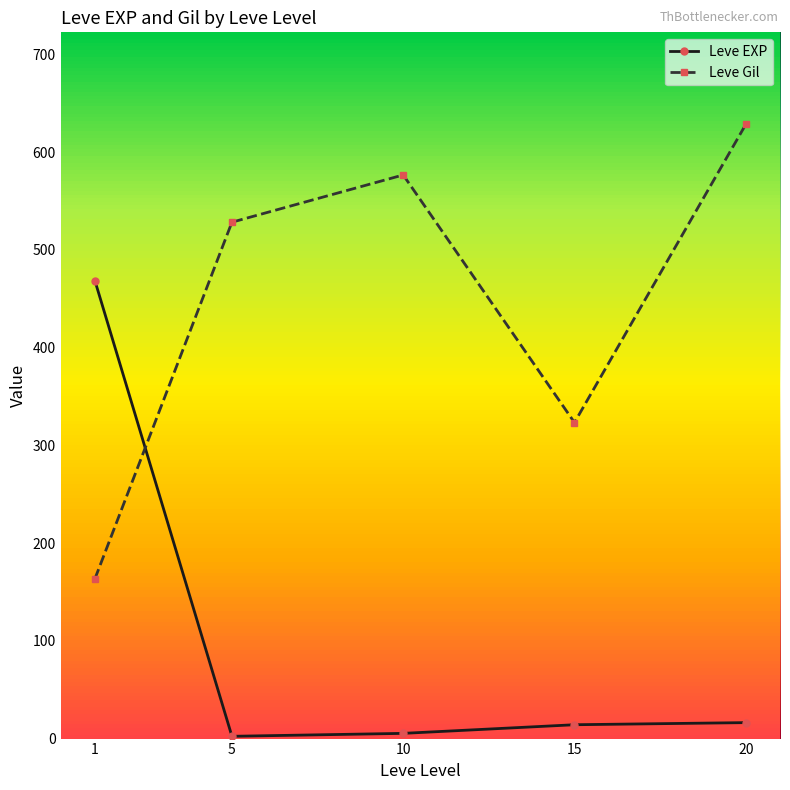

What is the approximate value of Leve EXP at 10?

5.3